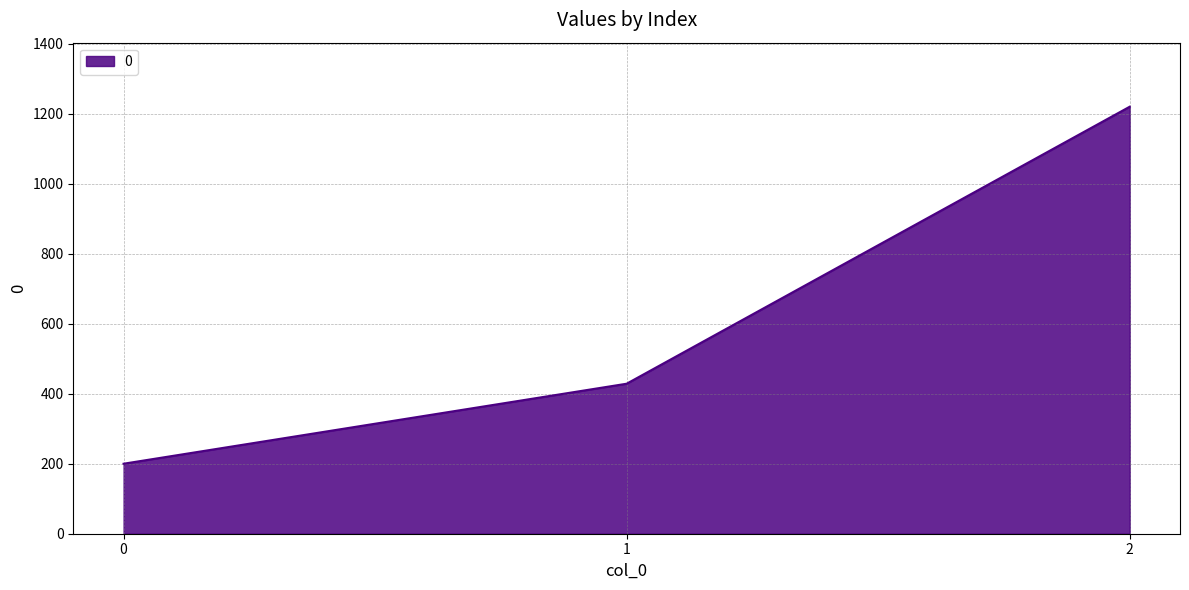

What is the ratio of the value at 1 to the value at 2?

0.4